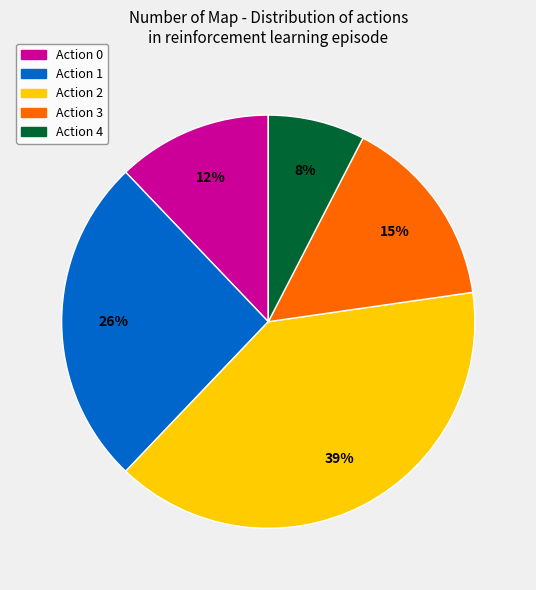

Is there any slice that represents more than half of the pie?

No